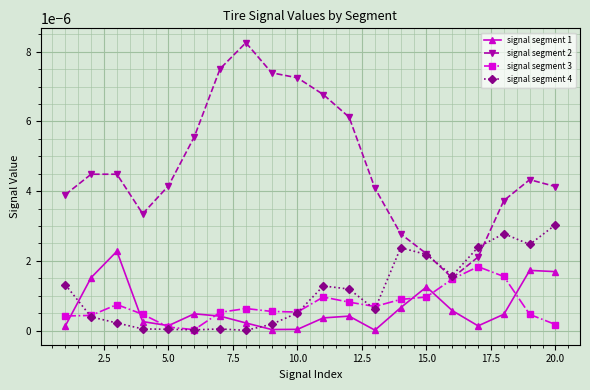

Which series has the largest total across all categories?

signal segment 2